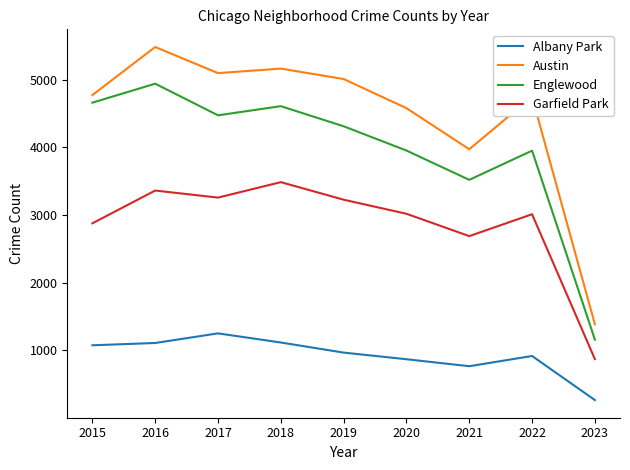

True or false: Austin and Garfield Park cross at least once.

False